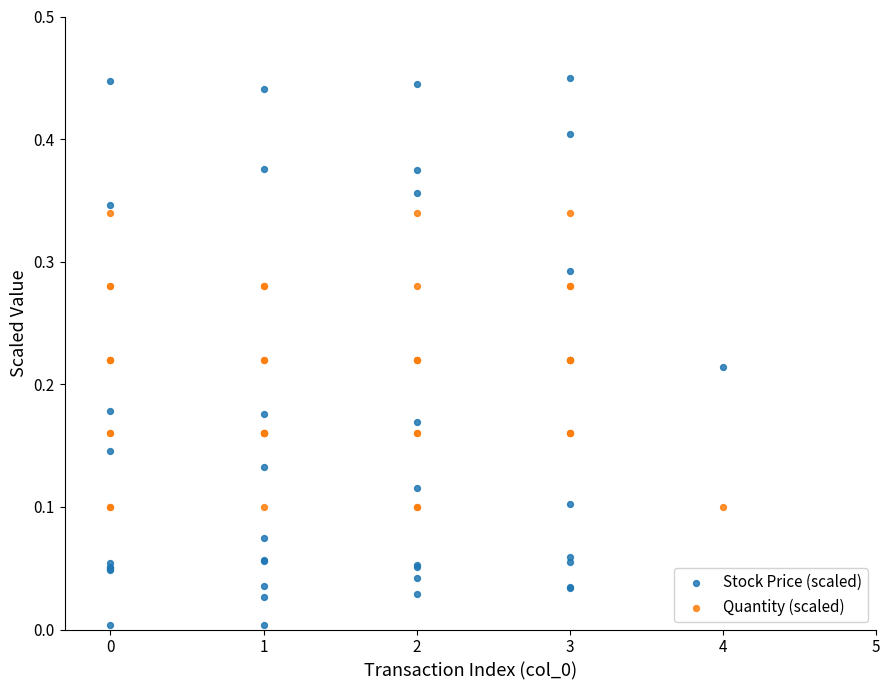

Which series reaches the minimum Y coordinate?

Stock Price (scaled)